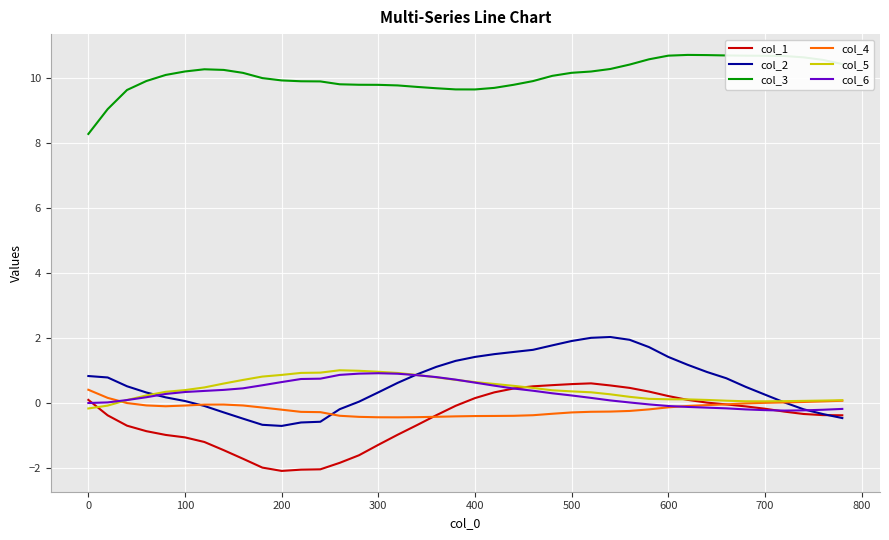

Which series has the largest total across all categories?

col_3